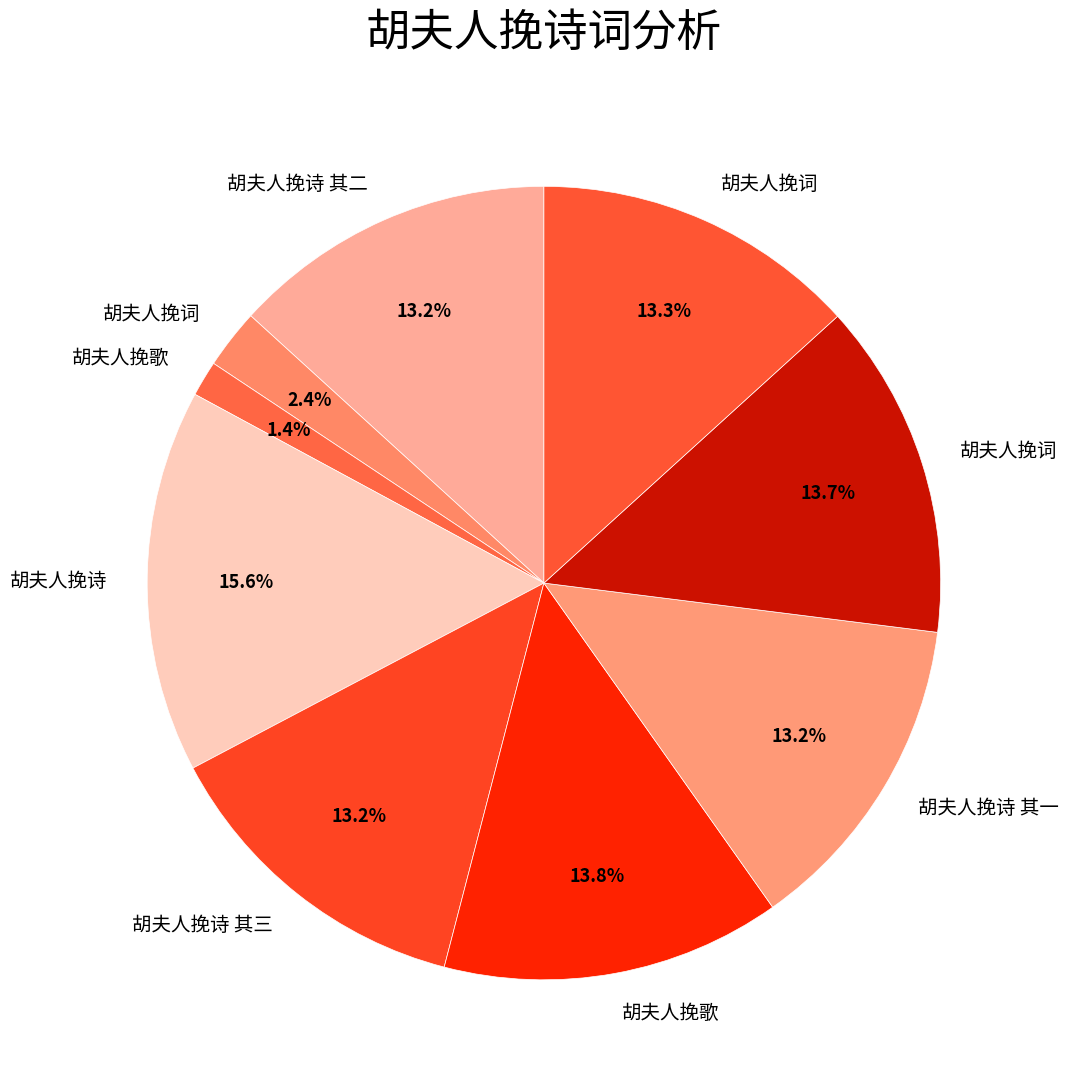

Rank the categories by value from lowest to highest.

胡夫人挽歌, 胡夫人挽词, 胡夫人挽诗 其二, 胡夫人挽诗 其一, 胡夫人挽诗 其三, 胡夫人挽词, 胡夫人挽词, 胡夫人挽歌, 胡夫人挽诗